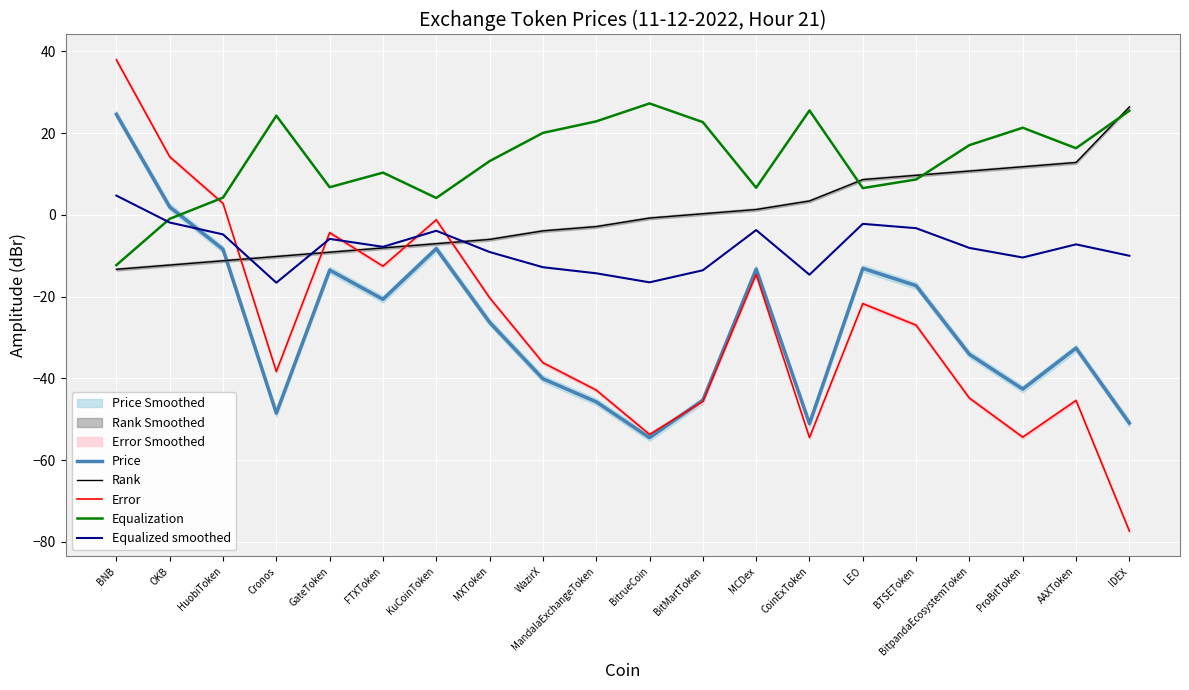

Reading left to right, transcribe all the data shown in this chart.

Price: 24.6	1.9	-8.4	-48.5	-13.5	-20.7	-8.3	-26.3	-40.1	-45.7	-54.5	-45.4	-13.3	-51.1	-13.1	-17.3	-34.1	-42.6	-32.6	-50.9
Rank: -13.3	-12.3	-11.2	-10.2	-9.1	-8.1	-7.1	-6.0	-3.9	-2.9	-0.8	0.3	1.3	3.4	8.6	9.7	10.7	11.8	12.8	26.4
Error: 37.9	14.2	2.8	-38.3	-4.4	-12.6	-1.2	-20.3	-36.2	-42.9	-53.7	-45.6	-14.6	-54.5	-21.7	-27.0	-44.8	-54.4	-45.4	-77.3
Equalization: -12.3	-1.0	4.2	24.3	6.8	10.3	4.1	13.1	20.1	22.9	27.3	22.7	6.6	25.5	6.5	8.7	17.1	21.3	16.3	25.5
Equalized smoothed: 4.7	-1.9	-4.8	-16.6	-5.9	-7.8	-3.9	-9.1	-12.8	-14.3	-16.5	-13.6	-3.7	-14.6	-2.2	-3.3	-8.1	-10.4	-7.2	-10.0